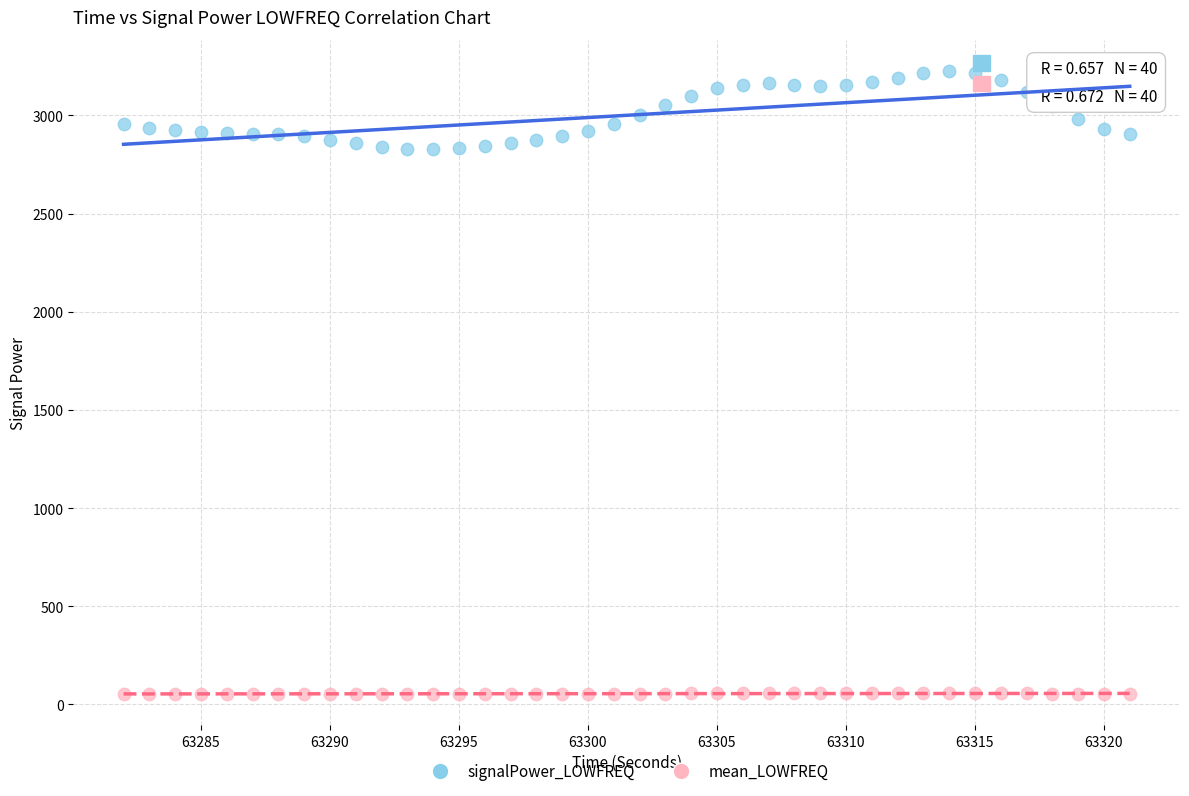

Which series reaches the maximum Y coordinate?

signalPower_LOWFREQ